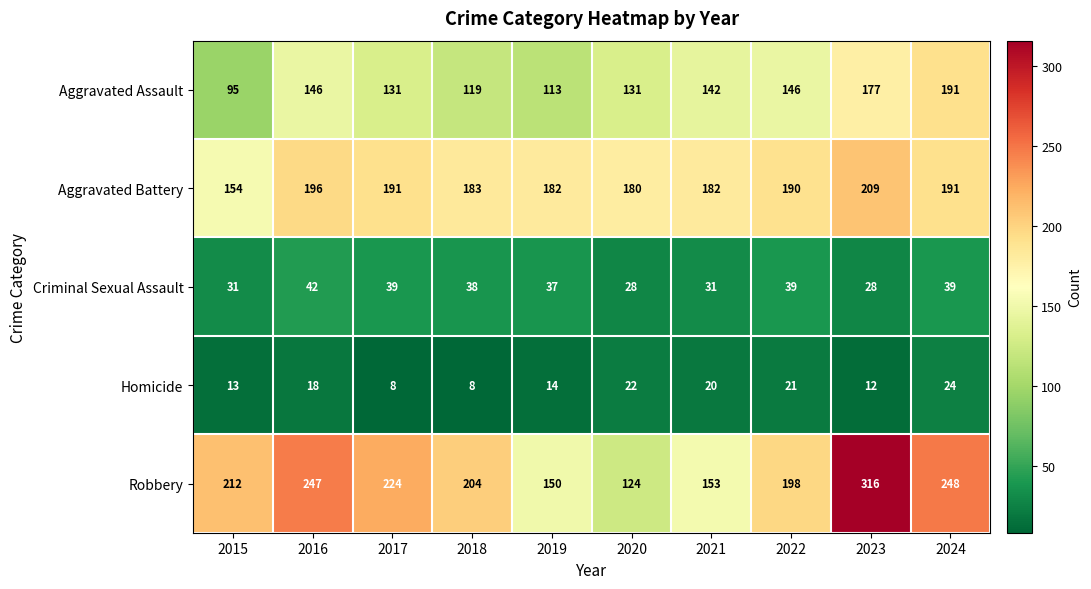

What is the total value across all series at 2021?

528